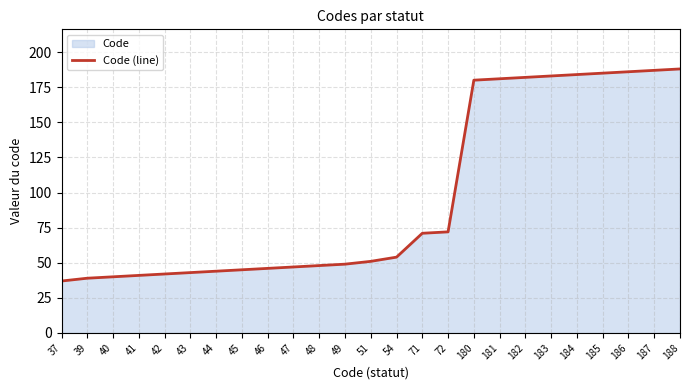

Which has a higher value, 45 or 72?

72